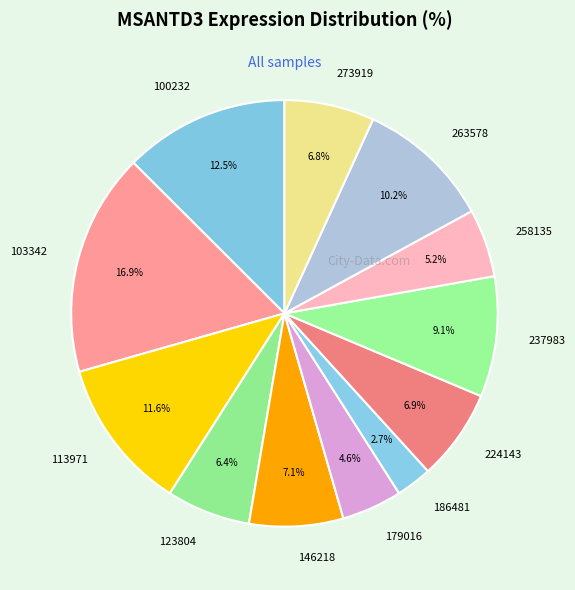

What percentage is the 186481 slice, to the nearest percent?

3%